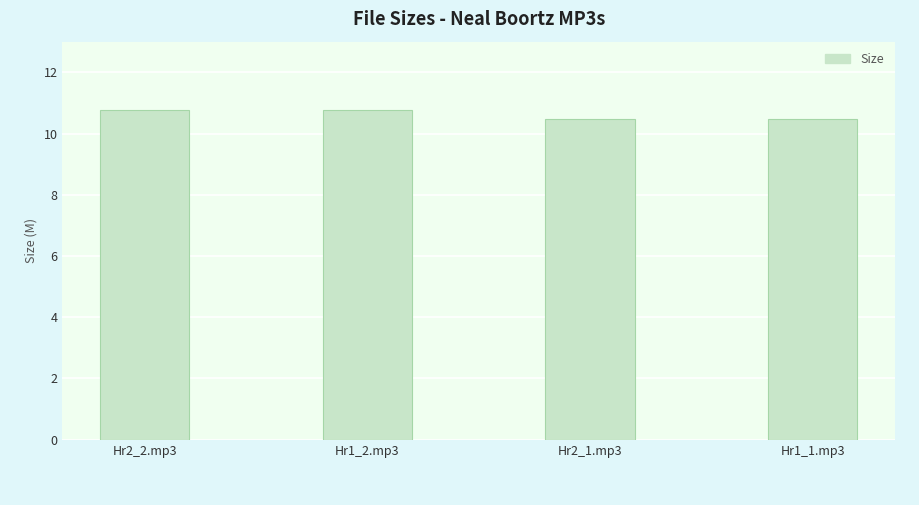

True or false: the data shows 14.8 at Hr1_1.mp3.

False